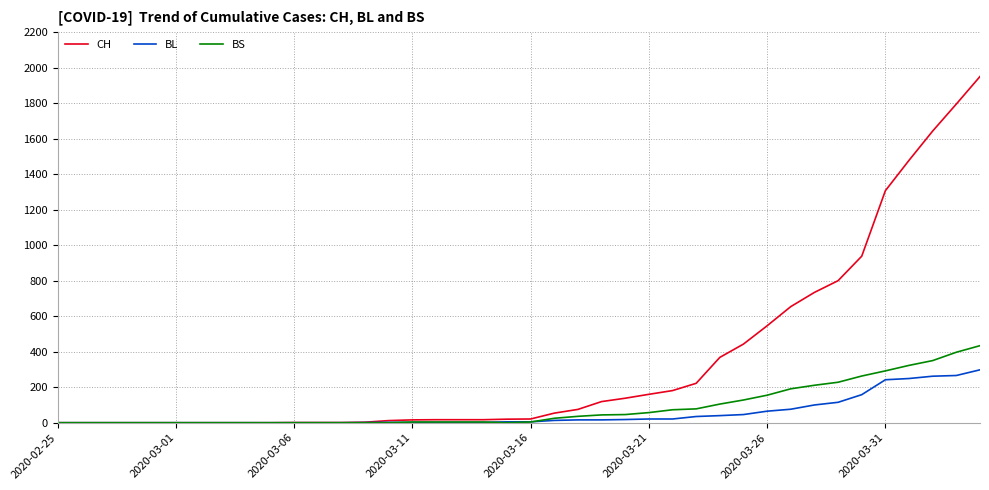

Rank the series by their maximum value, from highest to lowest.

CH, BS, BL